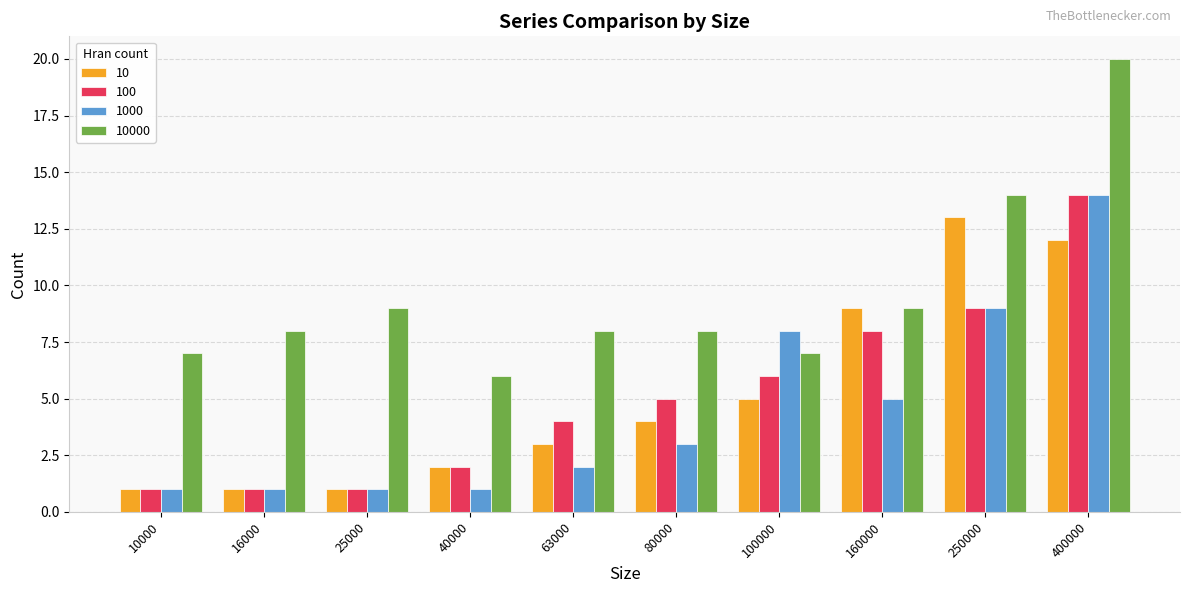

At which label does 10000 reach its peak?

400000